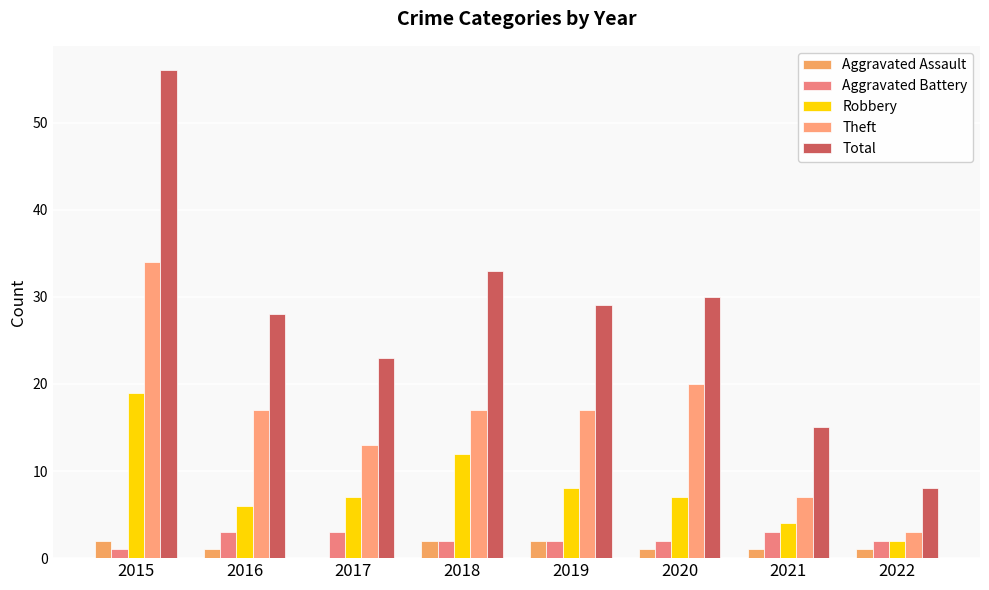

Where does the Aggravated Battery series first go above 2?

2016